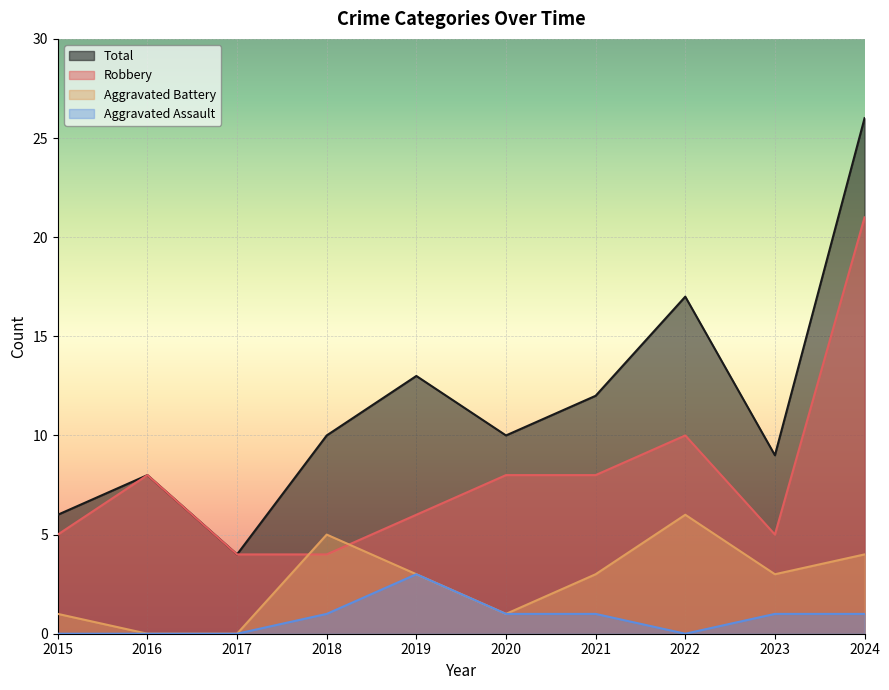

Rank the series by their maximum value, from lowest to highest.

Aggravated Assault, Aggravated Battery, Robbery, Total